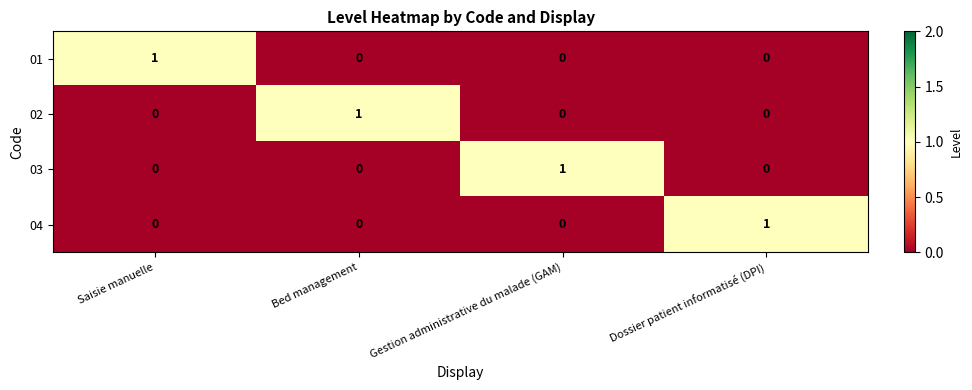

How many 02 values are between 0 and 1?

4